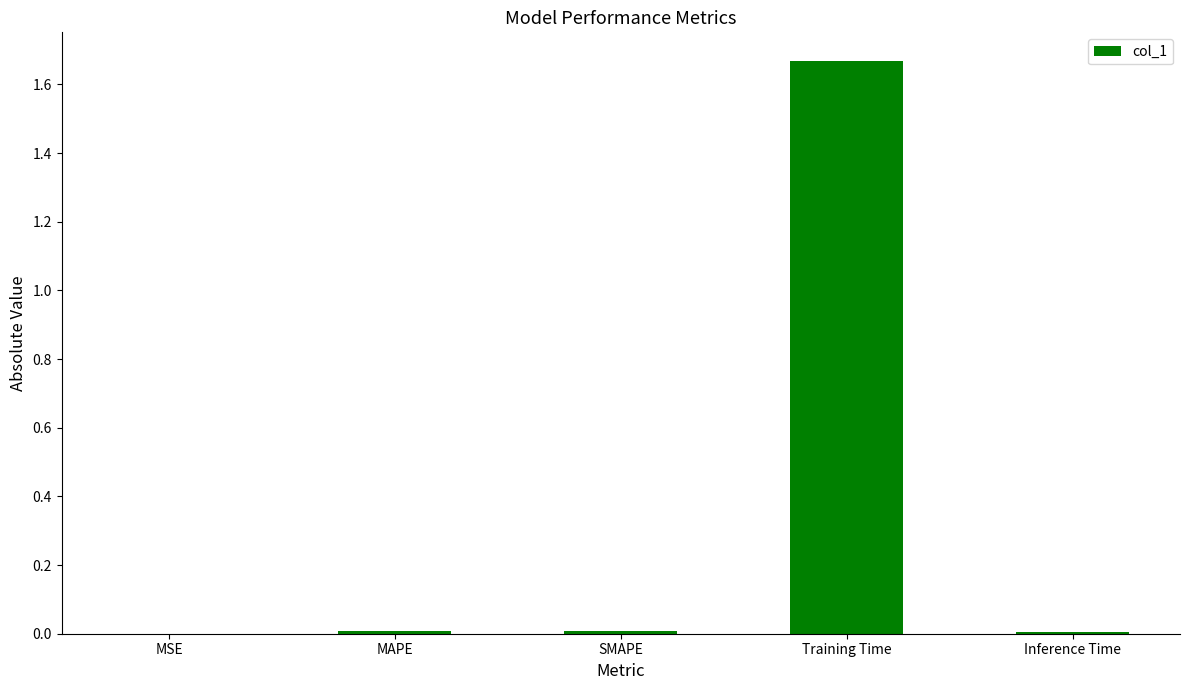

Is it true that the value at MAPE is 0.0?

True